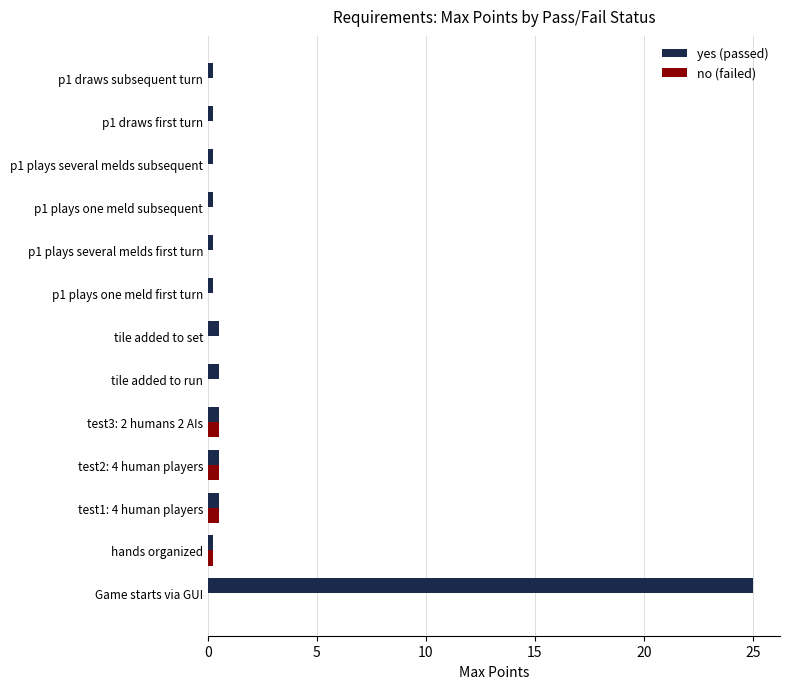

The value of no (failed) at p1 plays several melds first turn is 0.0. True or false?

True